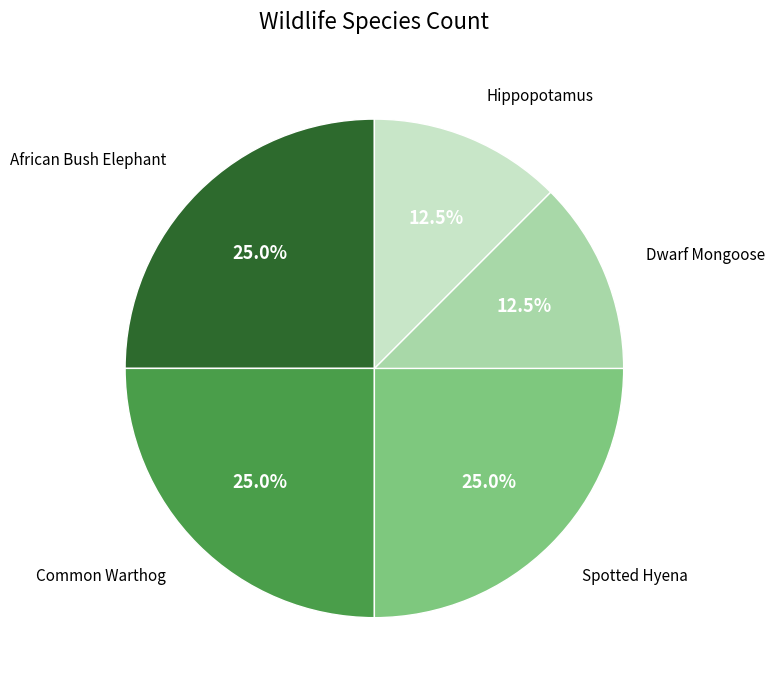

Is there a majority slice in this chart?

No